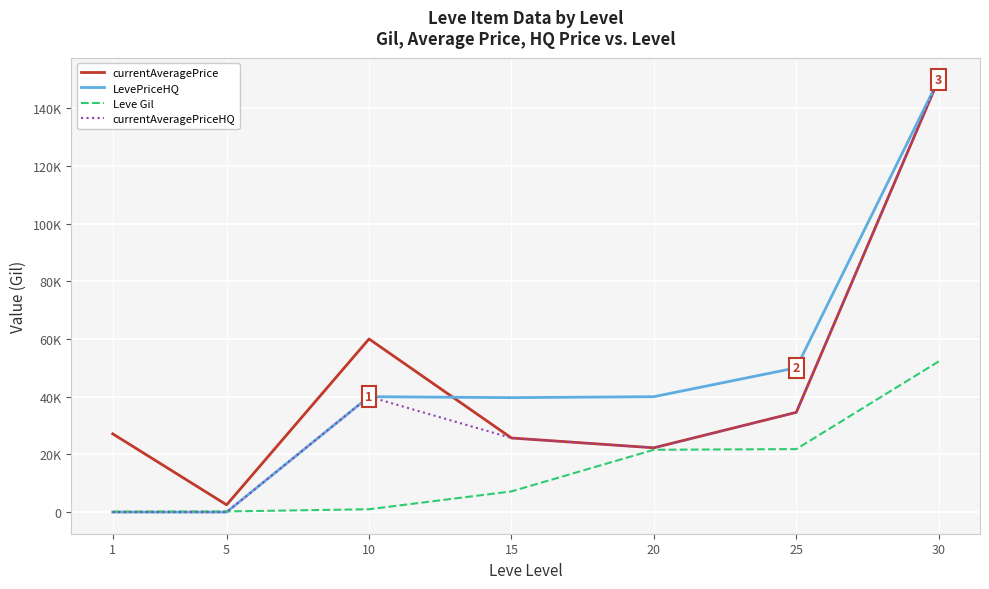

Does the chart display data point markers on the line(s)?

No